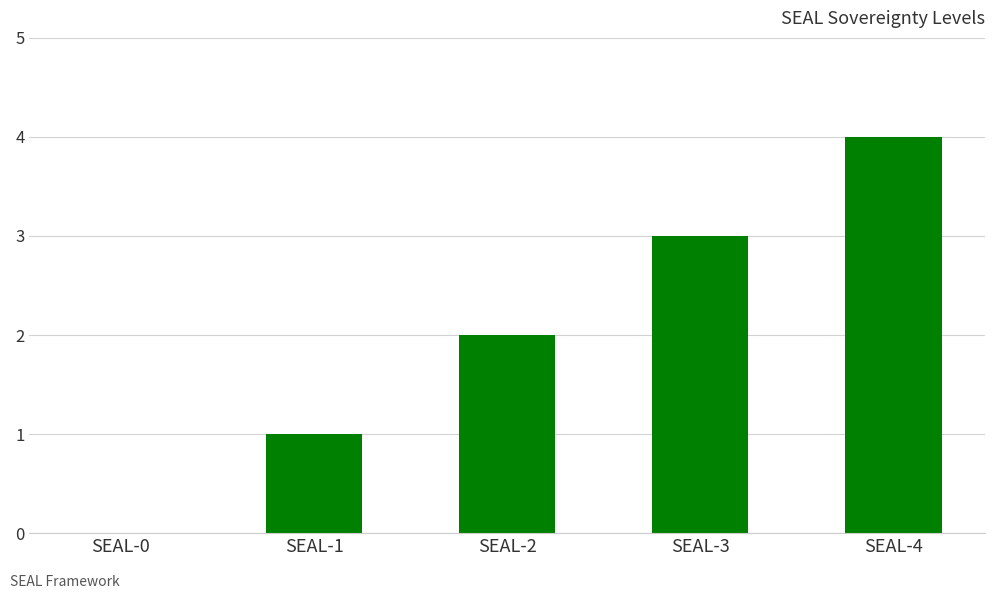

How many values are between 1 and 3?

3